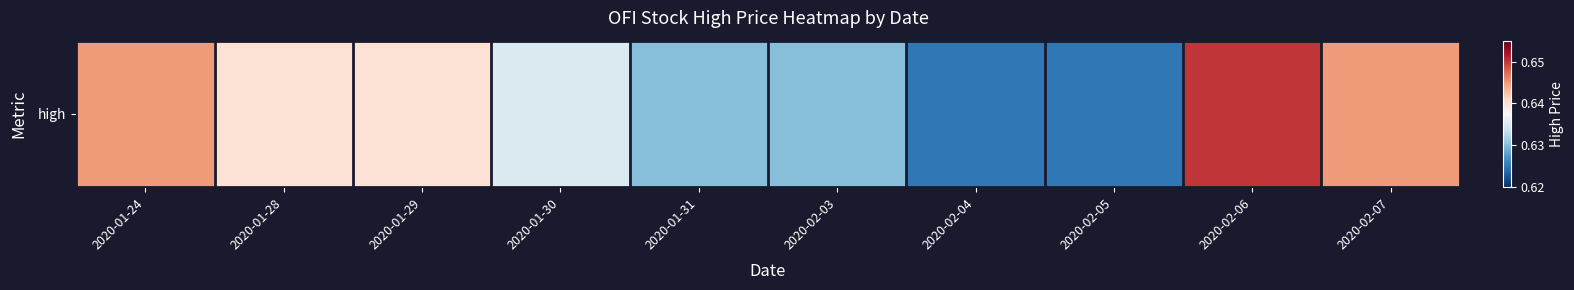

What is the greatest value displayed?

0.7